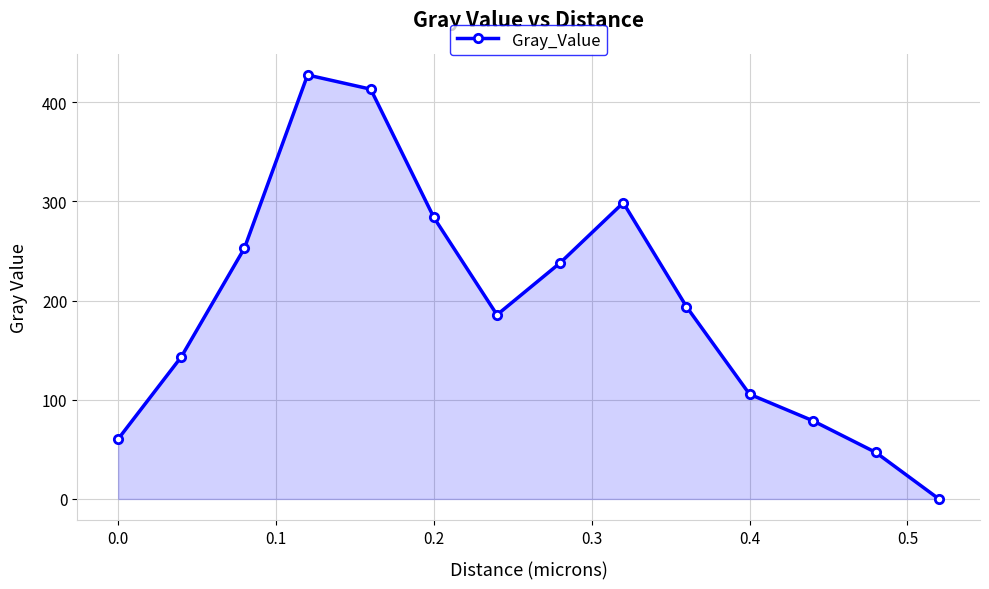

What is the average value?

194.9